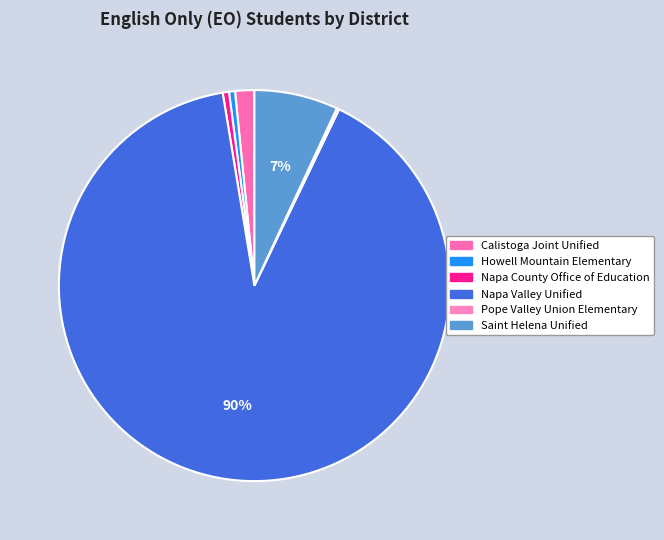

What is the change in value from Howell Mountain Elementary to Pope Valley Union Elementary?

-29